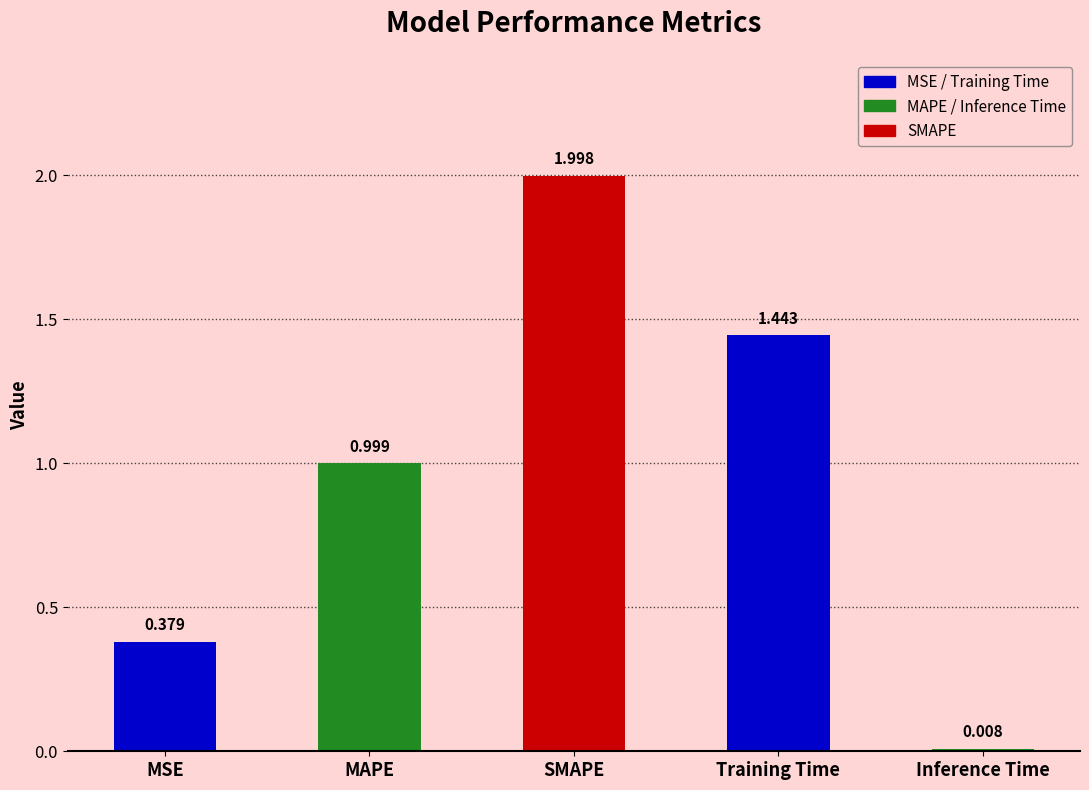

Which category has the lowest value across all series?

Inference Time